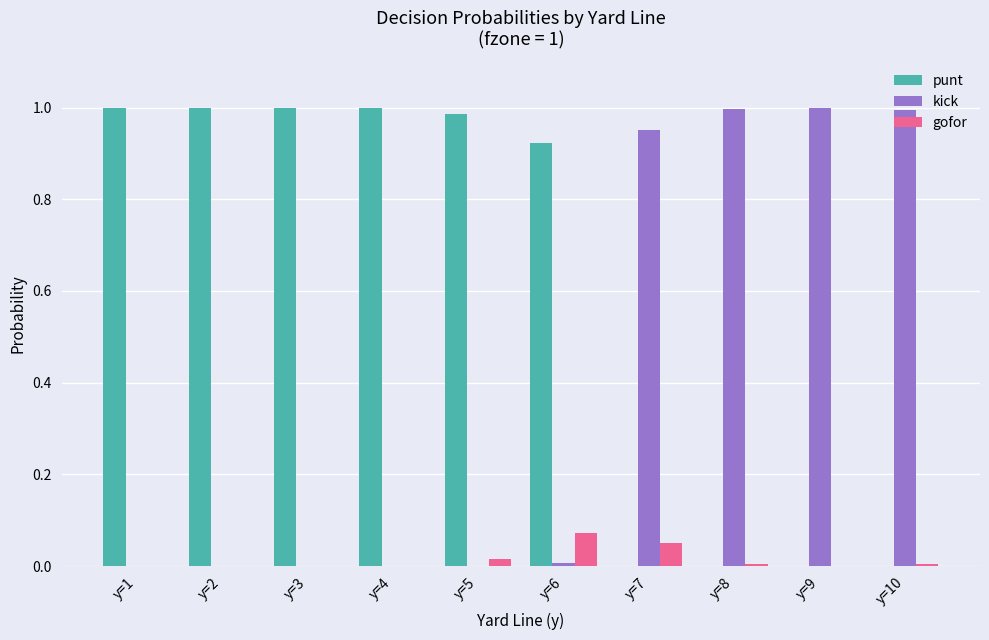

What is the sum of all punt values?

5.9